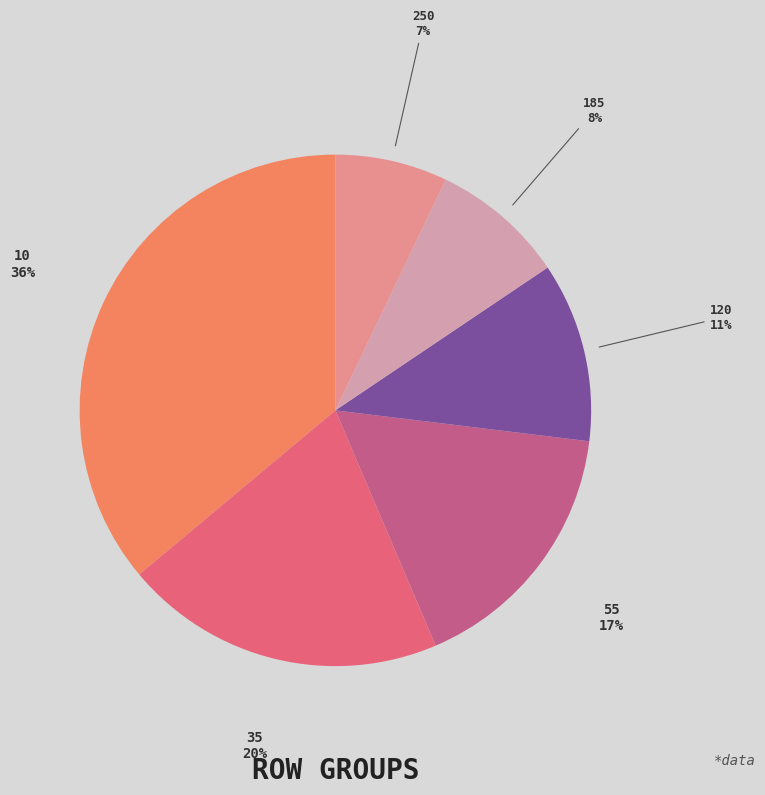

Is there any slice that represents more than half of the pie?

No